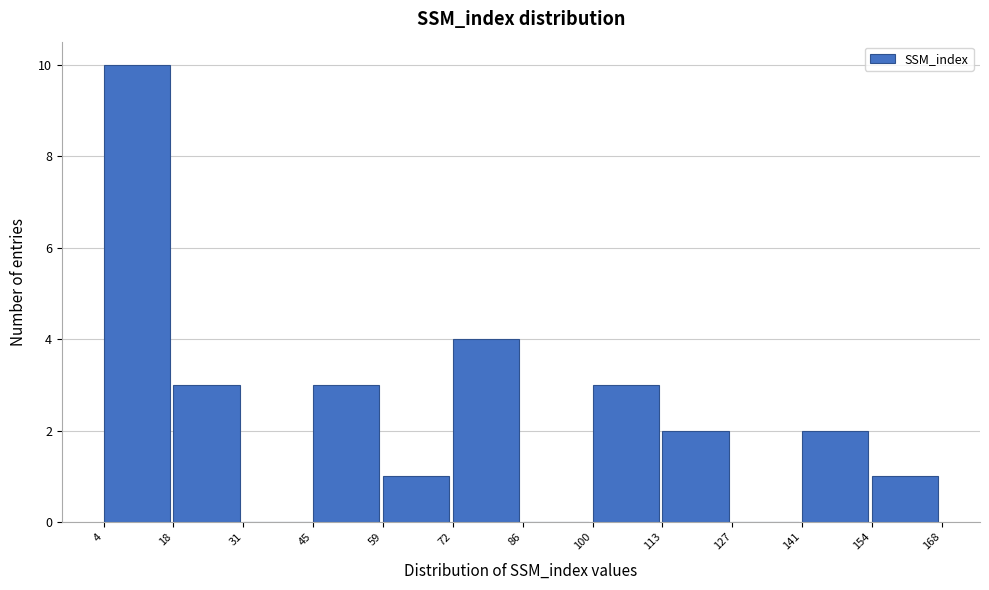

What is the height of the bar covering 18 to 31 on the x-axis? The values are not printed on the chart, so give them approximately, as read against the axis.

3